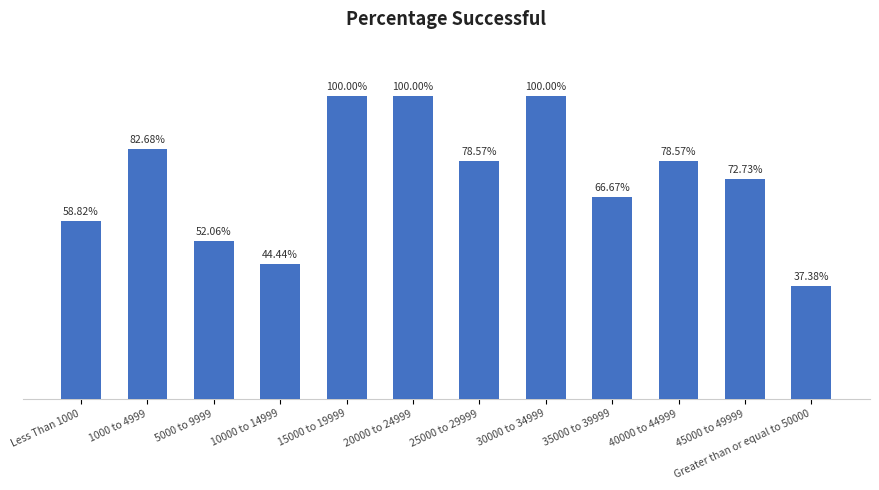

What is the change in value from 5000 to 9999 to Greater than or equal to 50000?

-0.1